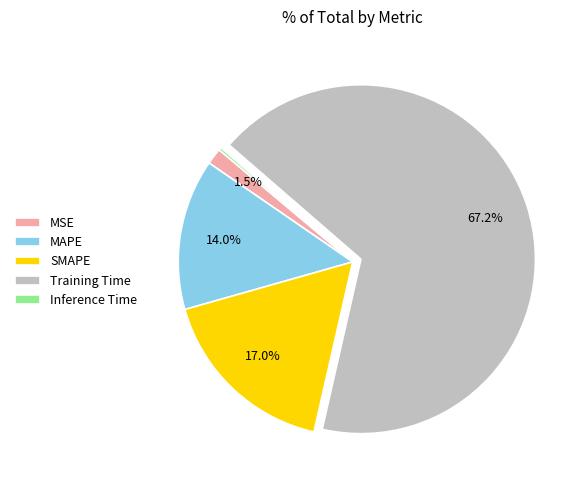

What percentage do SMAPE and MAPE together represent?

31.0%